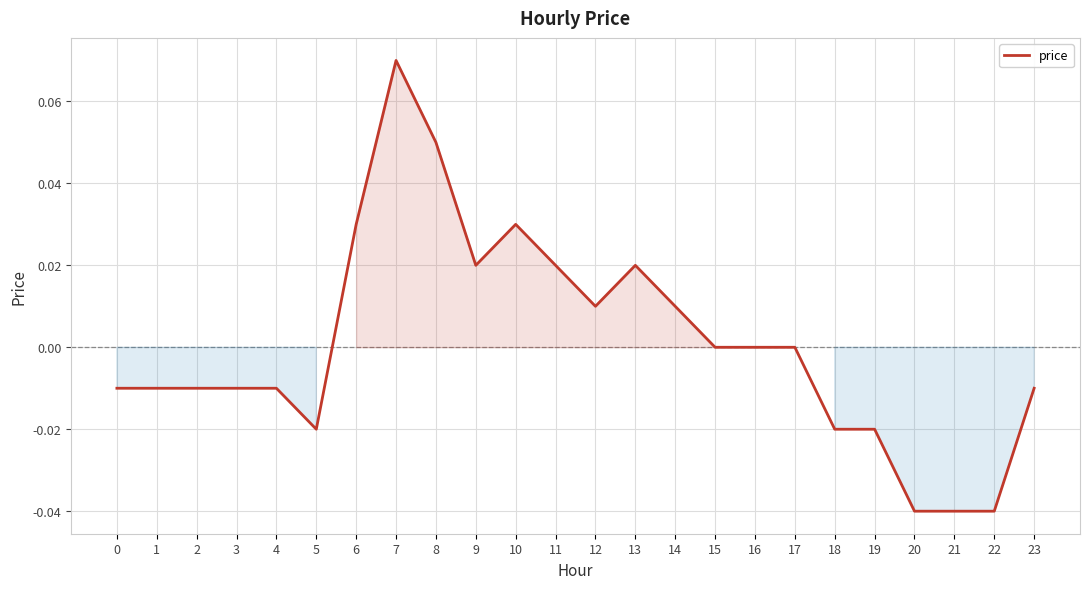

Is it true that the value at 16 is 0.0?

True